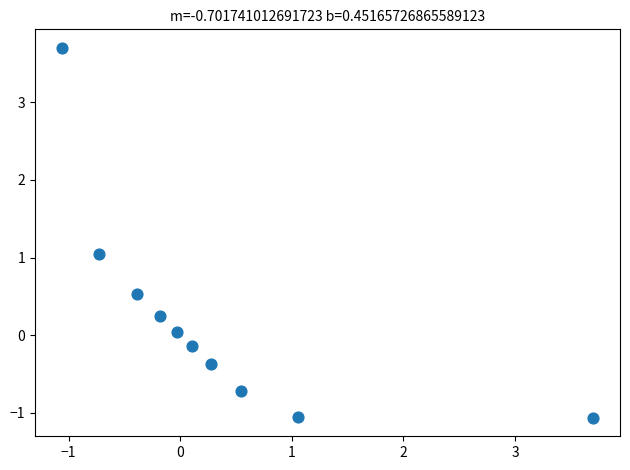

What is the average X value?

0.3